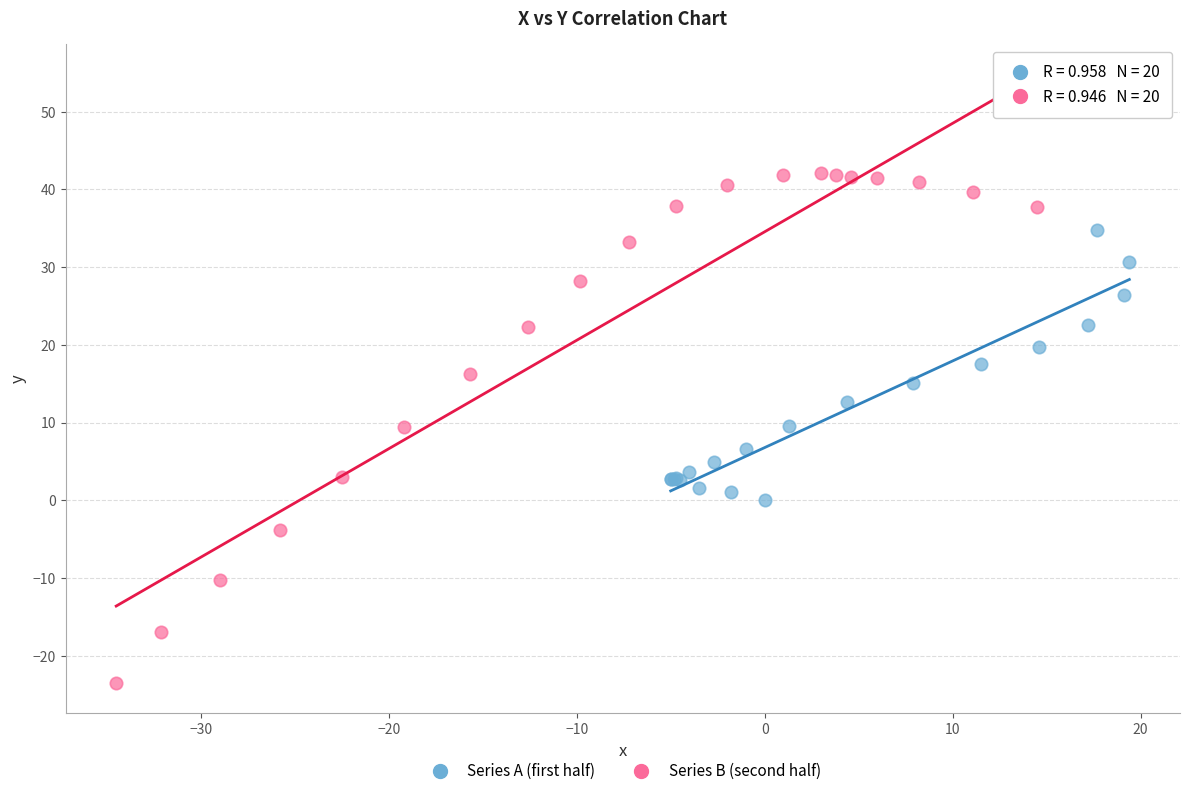

What are all the series names shown in the legend?

Series A (first half), Series B (second half)